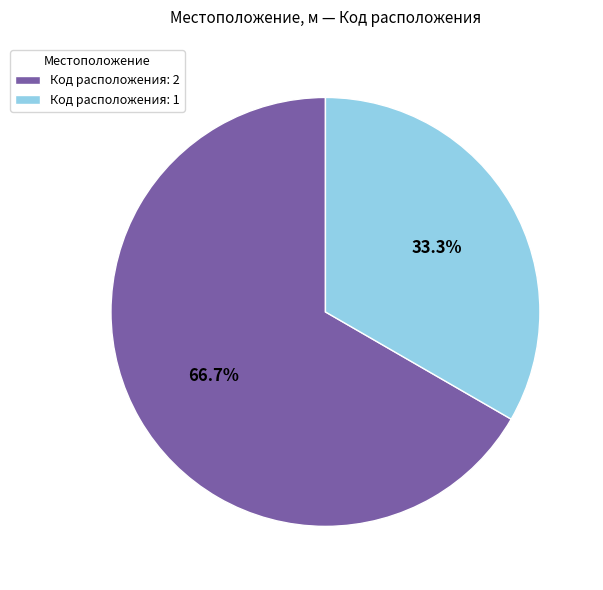

Which category has the smallest portion of the pie?

Код расположения: 1